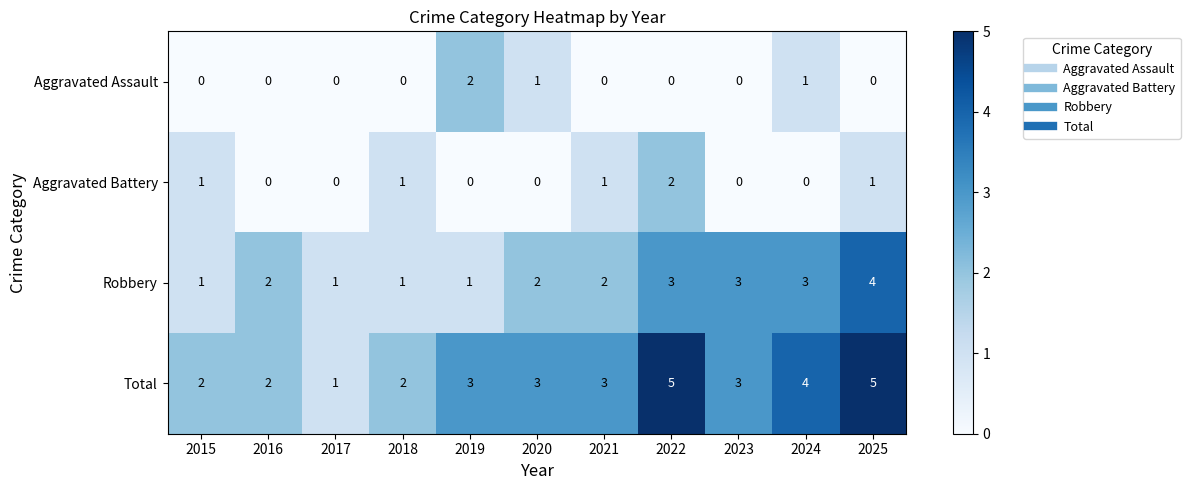

Which series has the widest spread of values?

Total